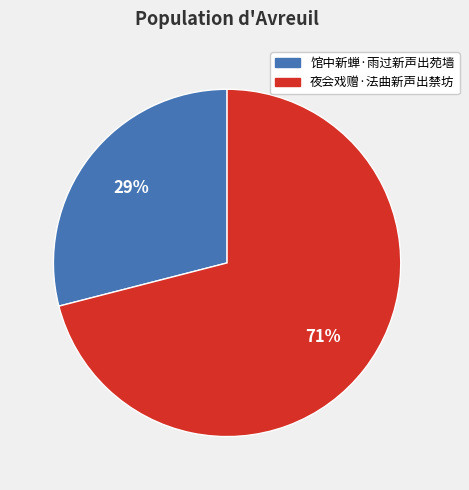

The 馆中新蝉·雨过新声出苑墙 slice represents 22% of the pie. True or false?

False